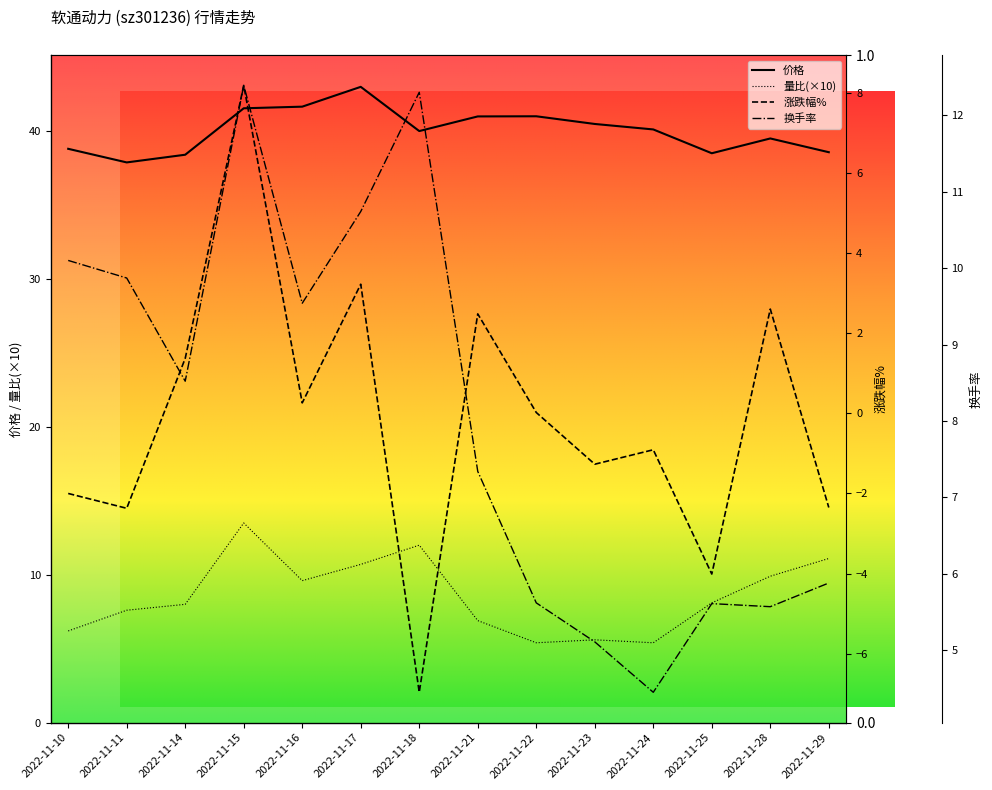

Is the value of 涨跌幅% at 2022-11-21 greater than the value of 换手率 at 2022-11-14?

No